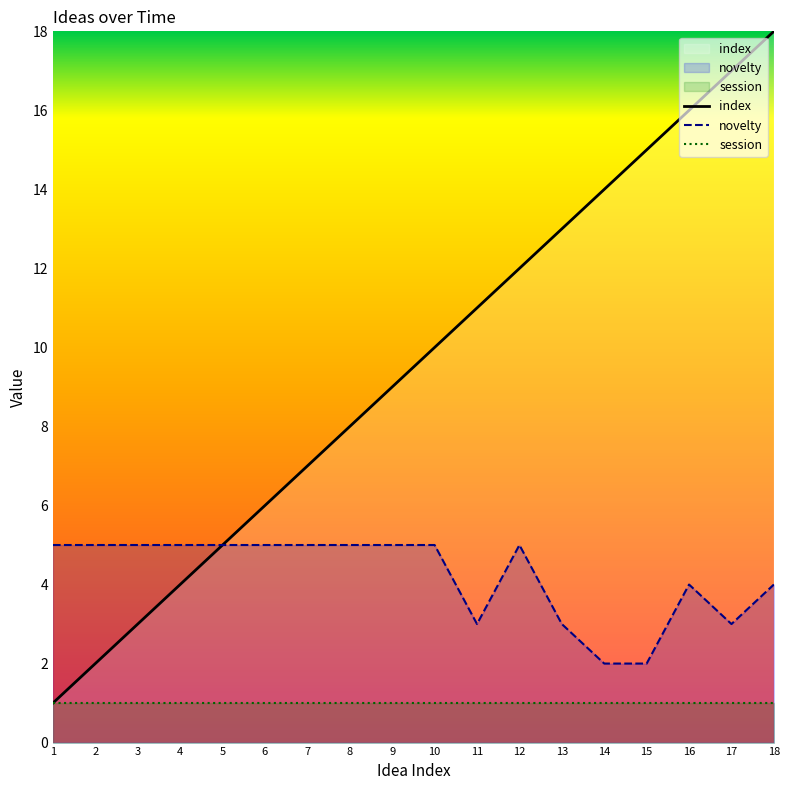

What is the lowest value of the index series?

1